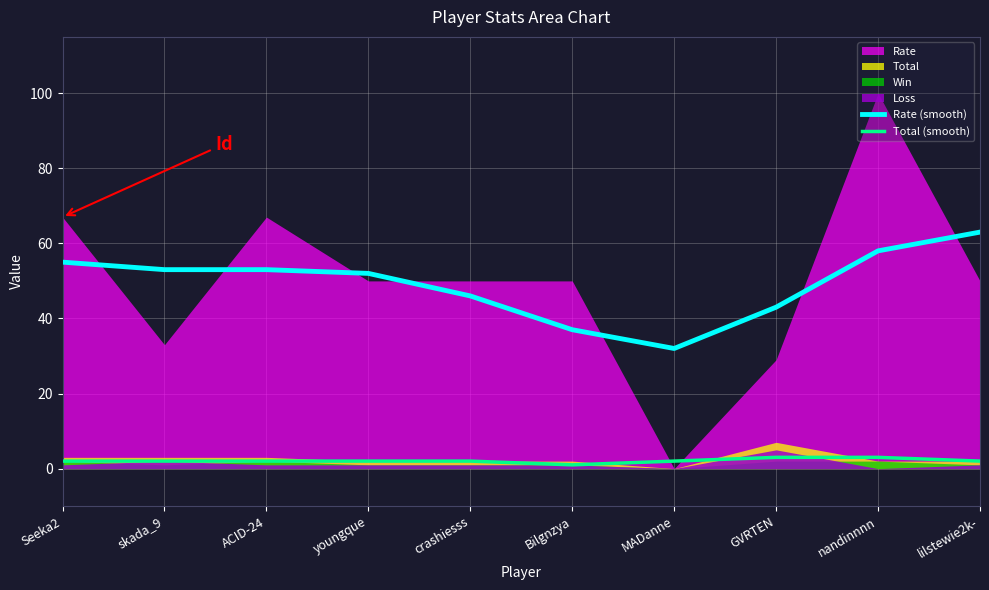

How many interior local valleys does the Rate (smooth) series have?

1